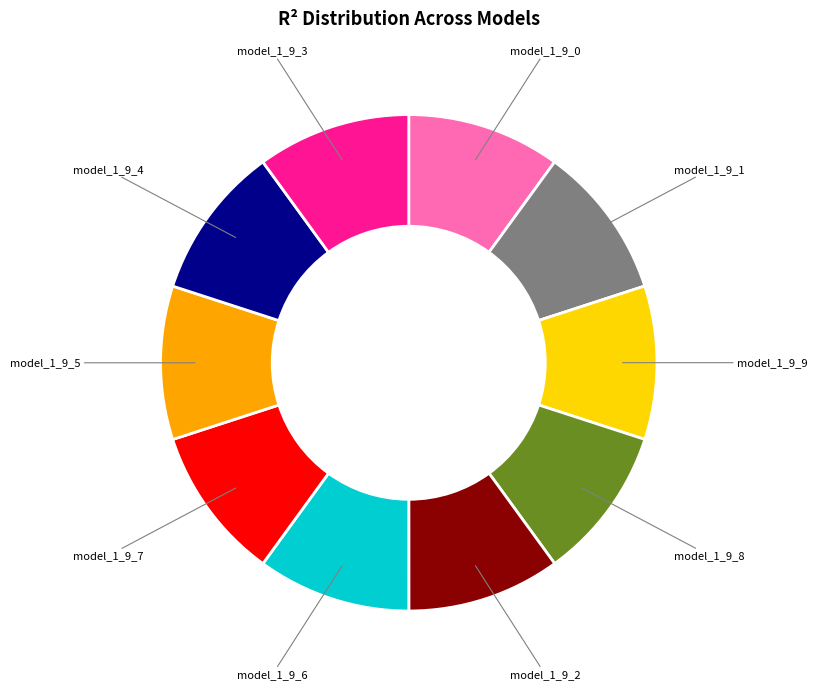

Is there a majority slice in this chart?

No